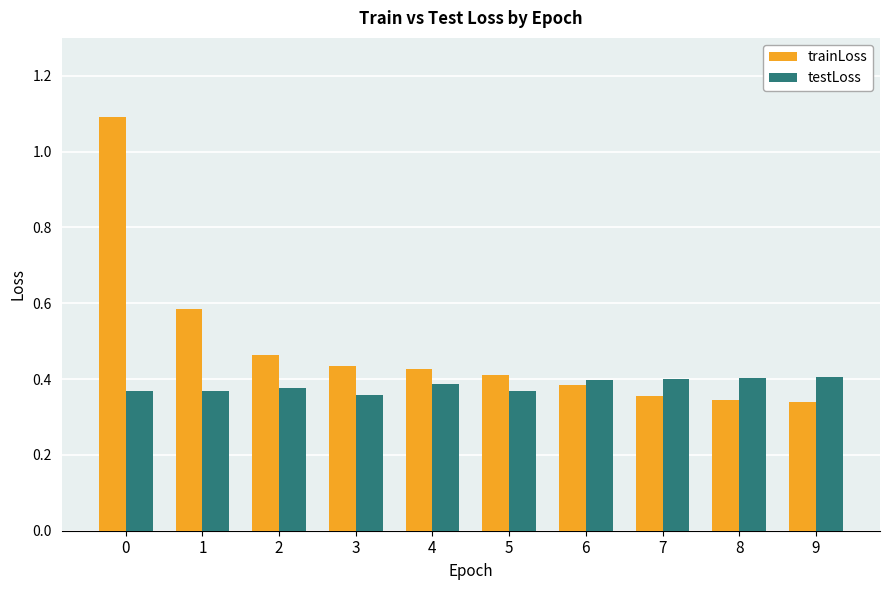

At 9, list the series in order from smallest to largest.

trainLoss, testLoss